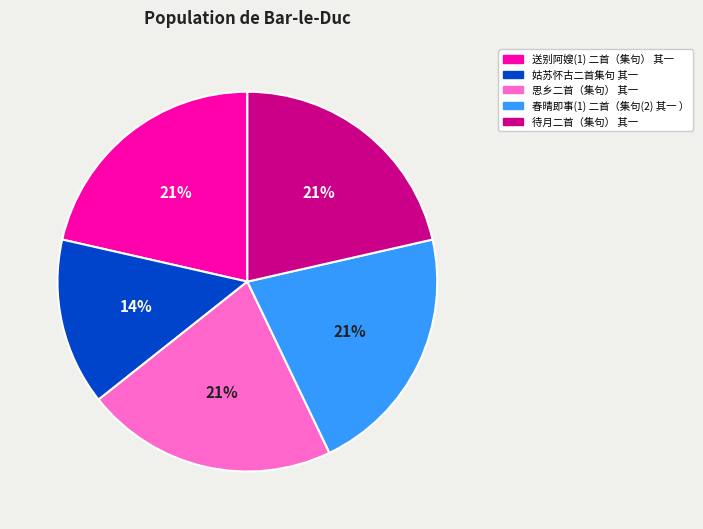

The 春晴即事(1) 二首（集句(2) 其一 ） slice represents 28% of the pie. True or false?

False